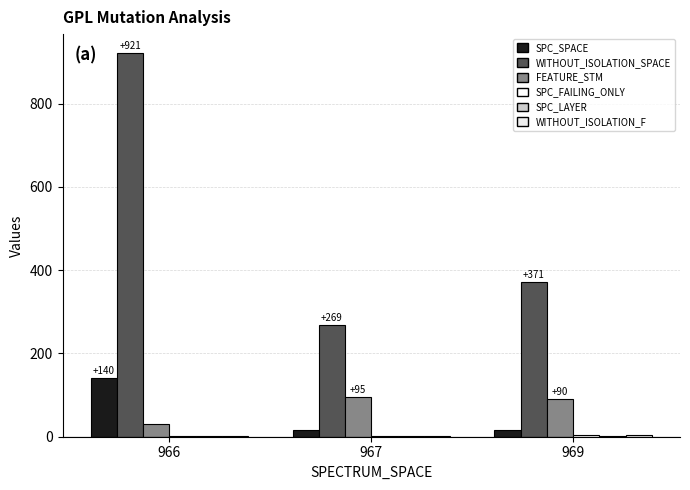

What is the average value of the WITHOUT_ISOLATION_SPACE series?

520